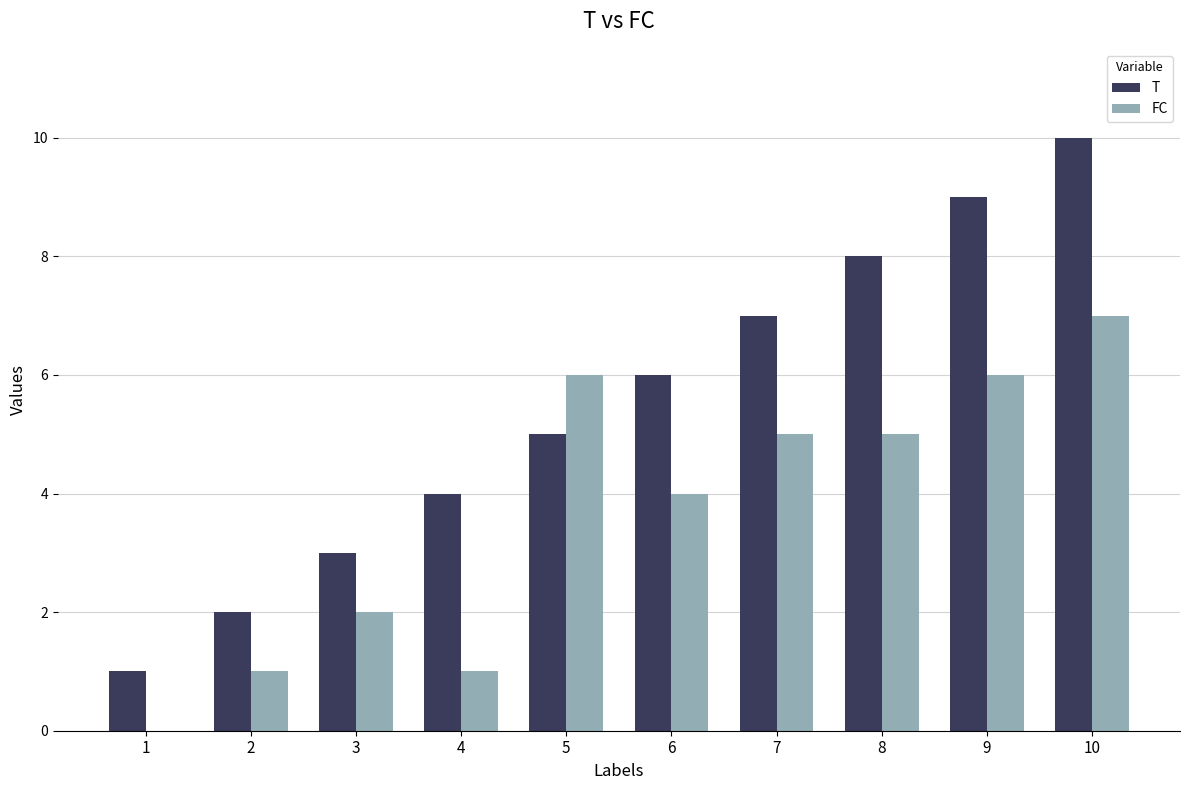

Are the bars grouped side by side (vs. stacked)?

Yes